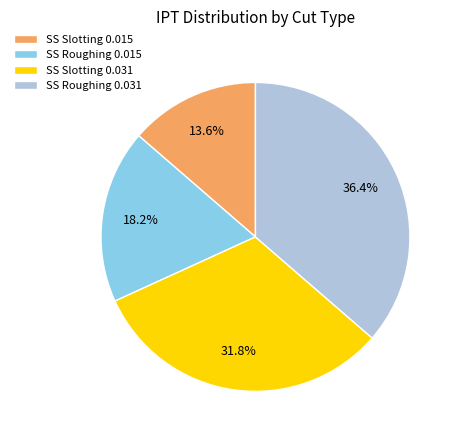

What is the largest slice in the pie chart?

SS Roughing 0.031